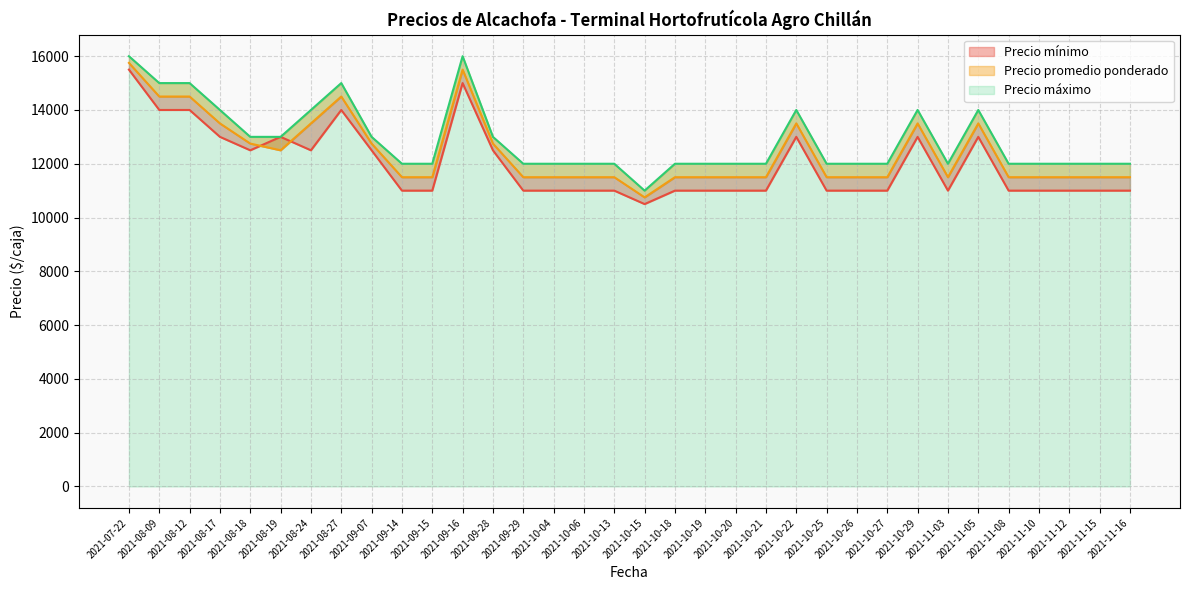

What is the maximum value for Precio promedio ponderado?

15750